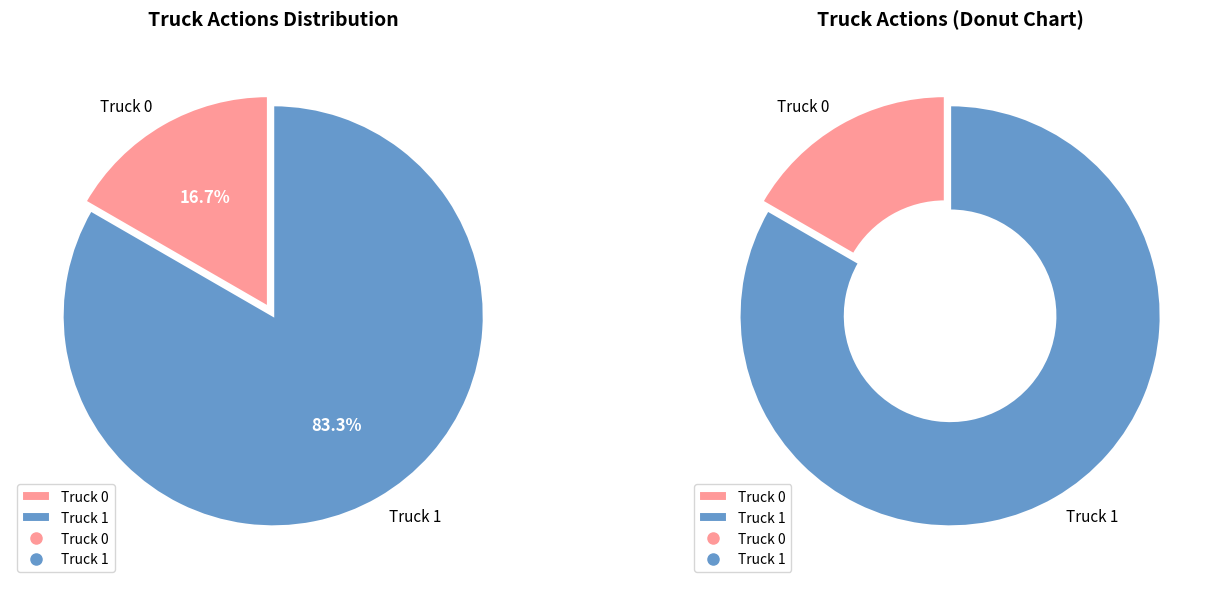

Rank the categories by value from highest to lowest.

Truck 1, Truck 0